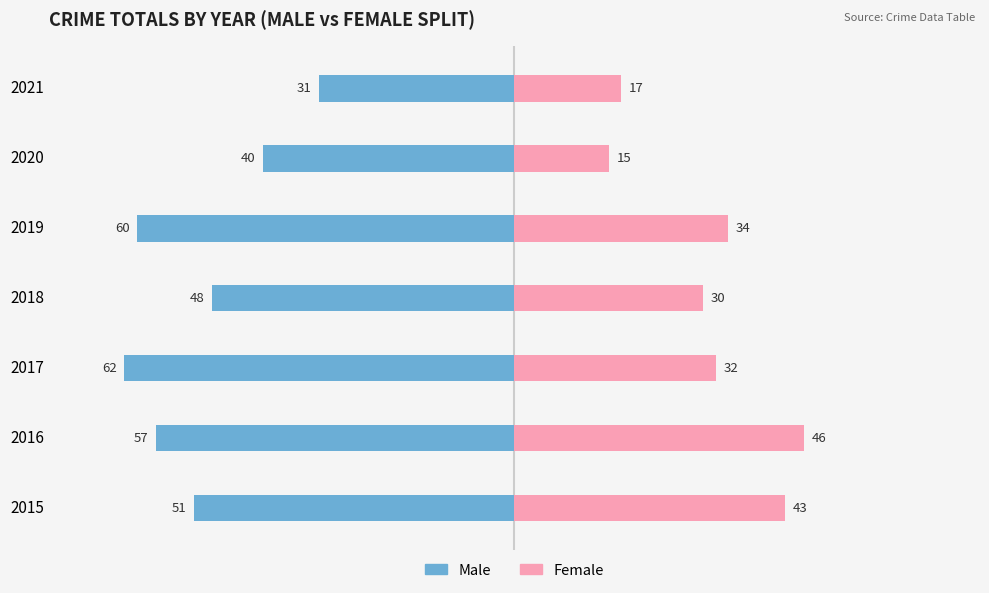

Reading left to right, what are all the values shown in this chart?

Male: -51	-57	-62	-48	-60	-40	-31
Female: 43	46	32	30	34	15	17